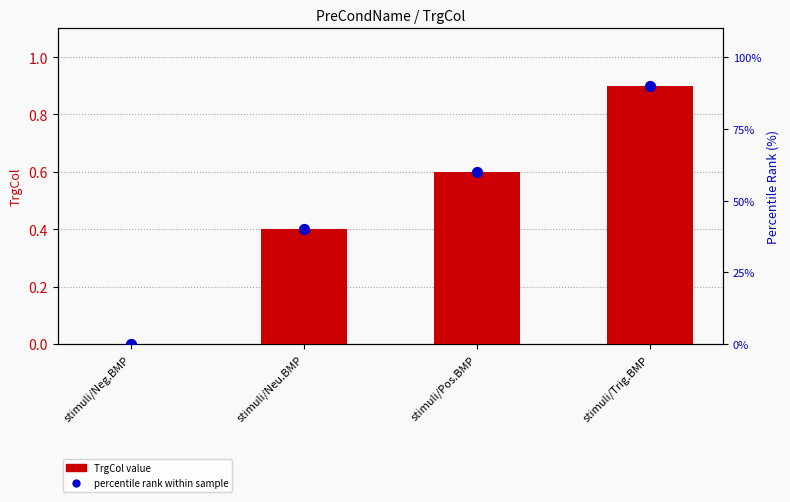

Which series contains the highest Y value?

percentile rank within sample